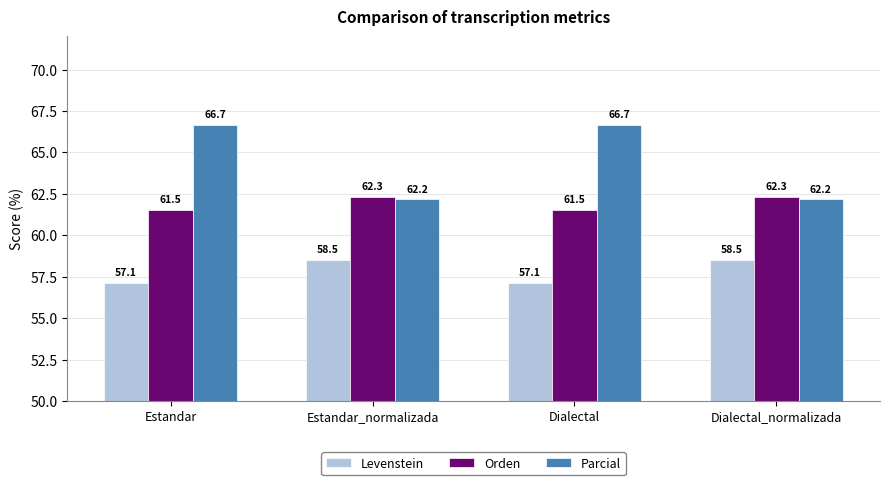

Which series changed the most between Dialectal and Dialectal_normalizada?

Parcial